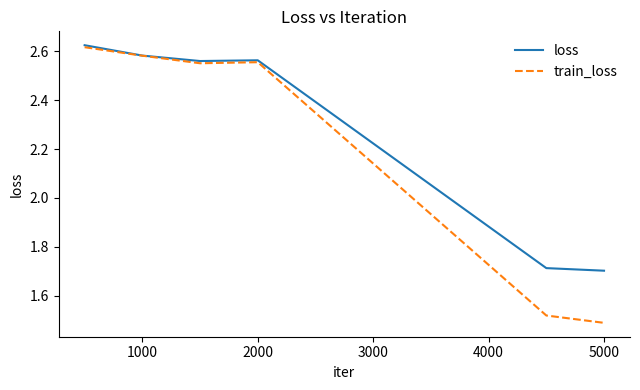

List the series in order of their overall mean, lowest first.

train_loss, loss